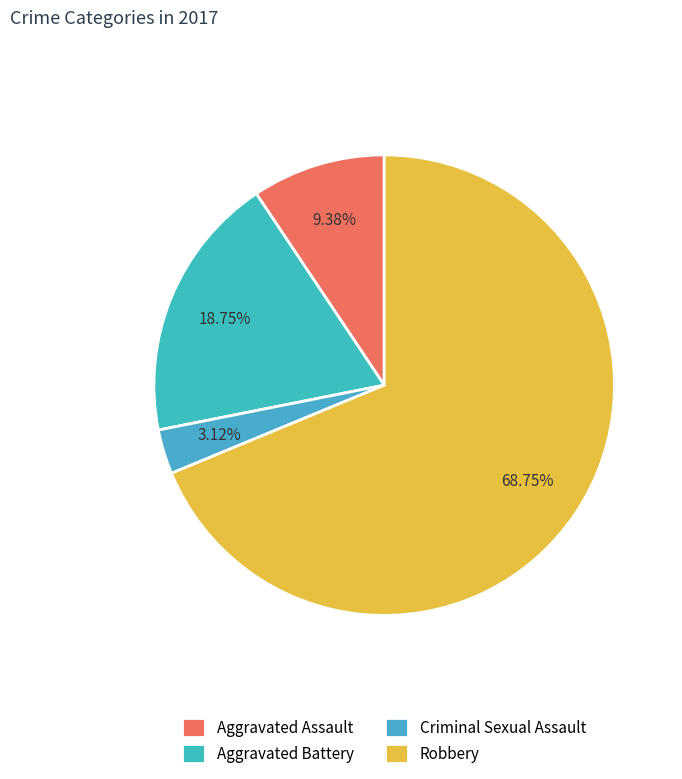

Rank the categories by value from lowest to highest.

Criminal Sexual Assault, Aggravated Assault, Aggravated Battery, Robbery